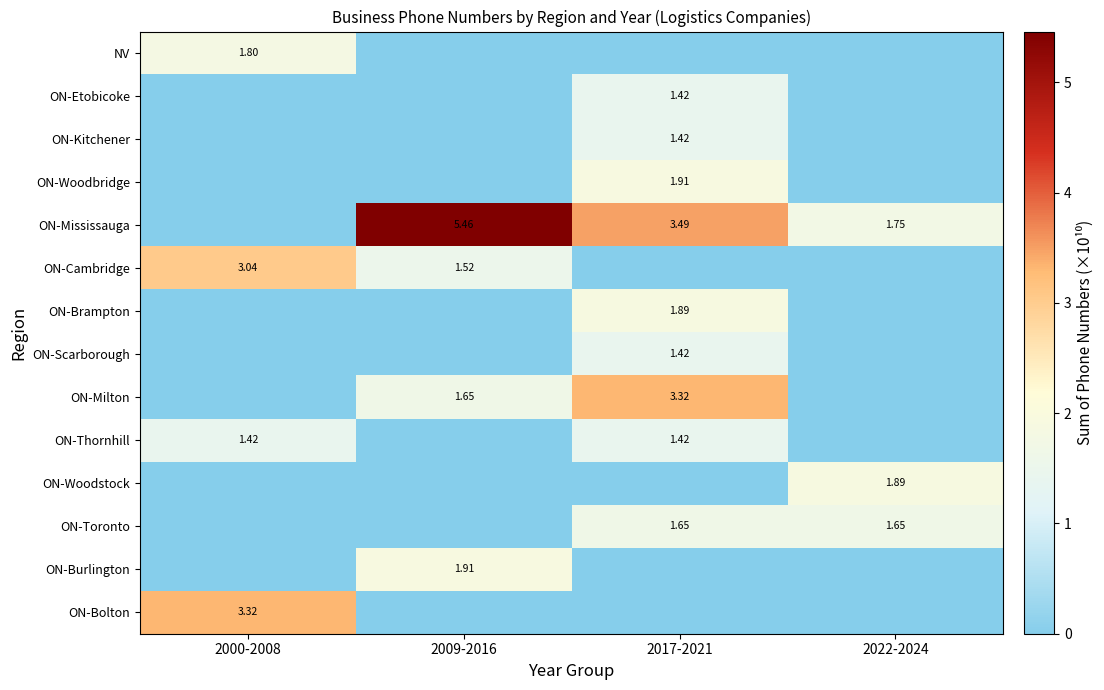

Rank the series by their maximum value, from highest to lowest.

ON-Mississauga, ON-Bolton, ON-Milton, ON-Cambridge, ON-Woodbridge, ON-Burlington, ON-Woodstock, ON-Brampton, NV, ON-Toronto, ON-Kitchener, ON-Etobicoke, ON-Thornhill, ON-Scarborough